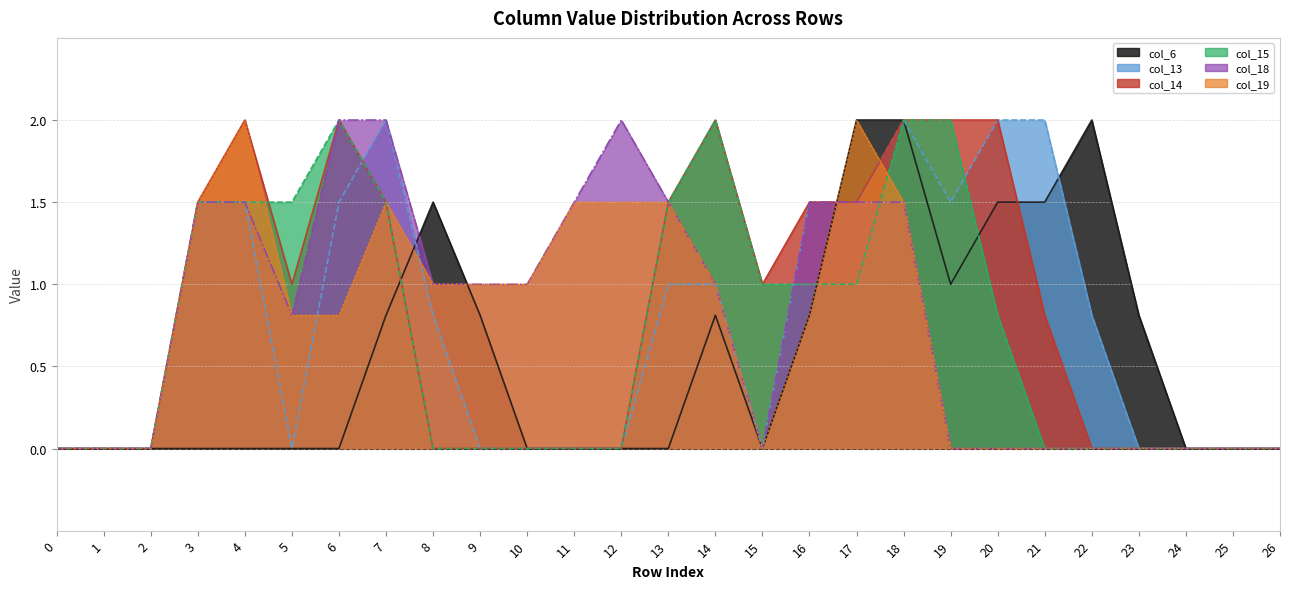

What value does the col_14 series have at 18?

2.0